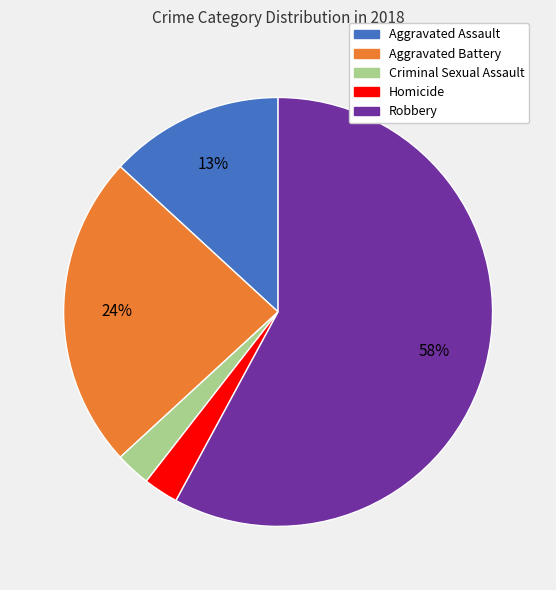

Which category accounts for the majority?

Robbery